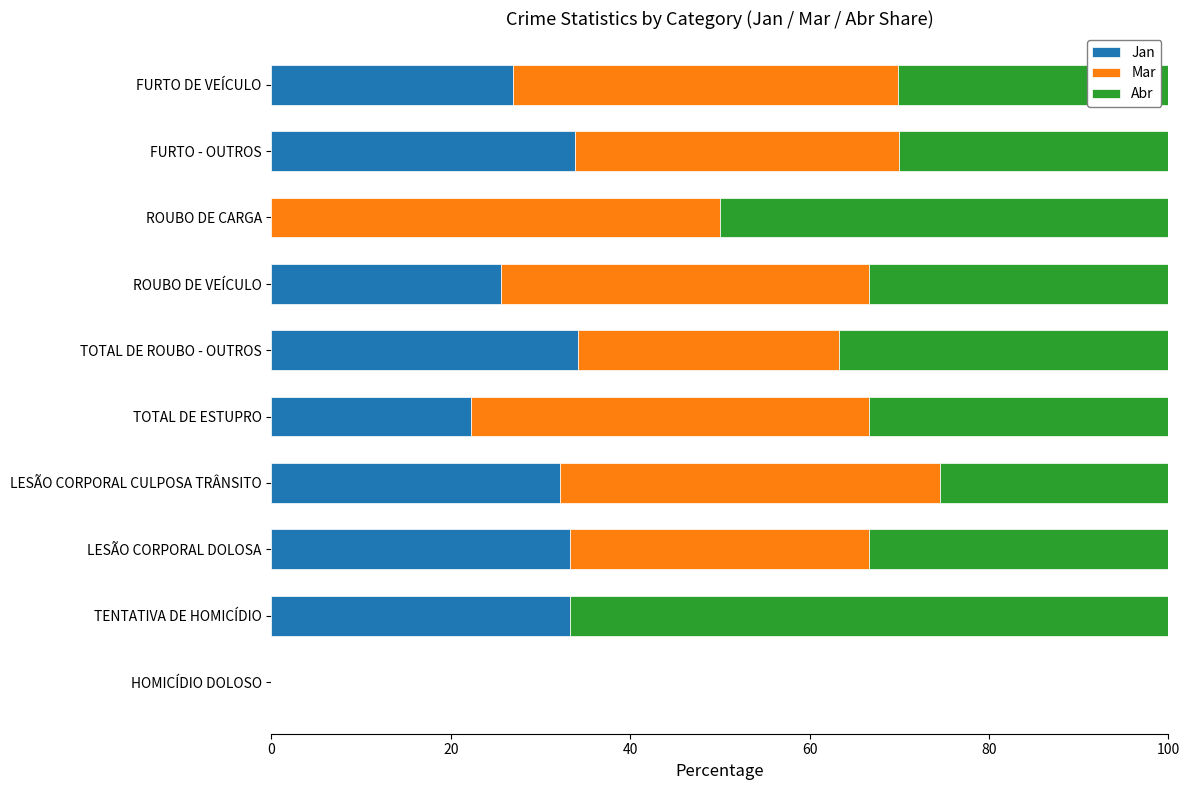

What is the total value across all series at FURTO DE VEÍCULO?

100.0